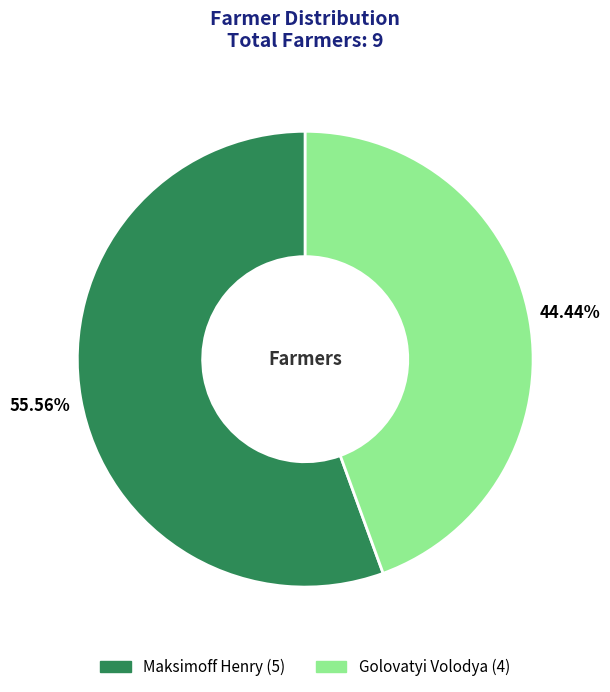

What percentage is the Golovatyi Volodya slice, to the nearest percent?

44%